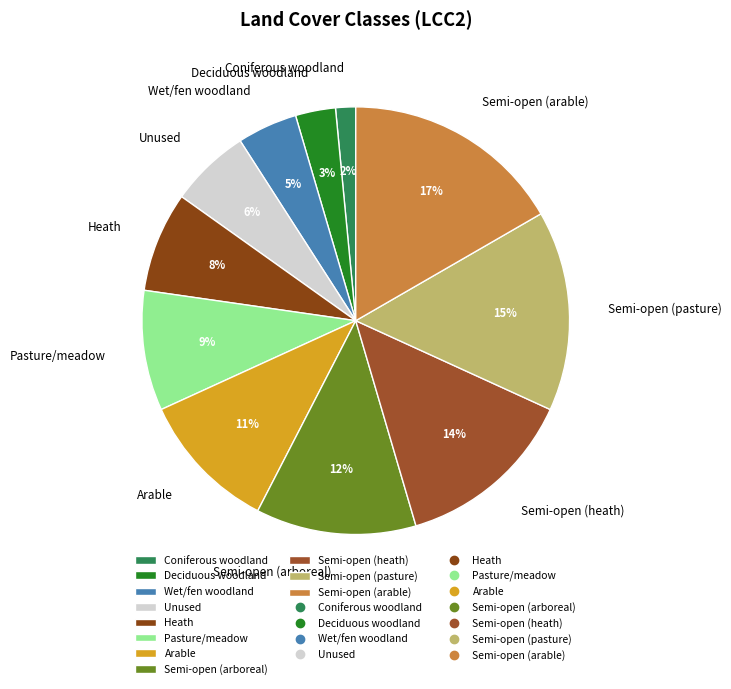

Is there a majority slice in this chart?

No